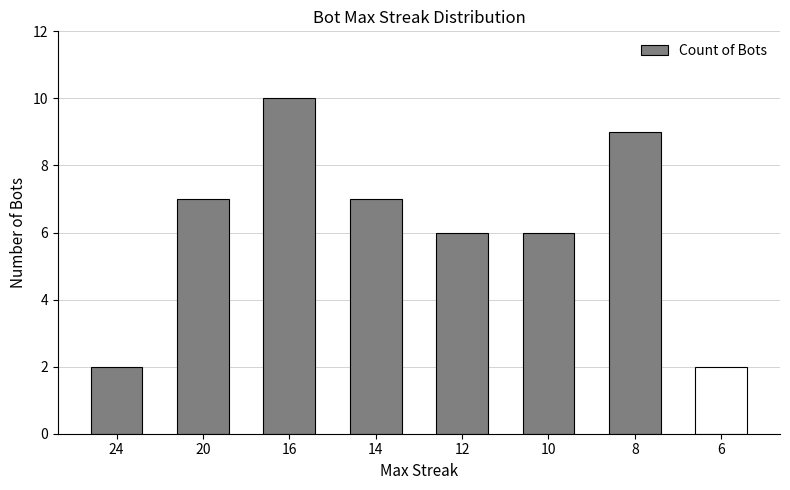

Are the bars horizontal?

No